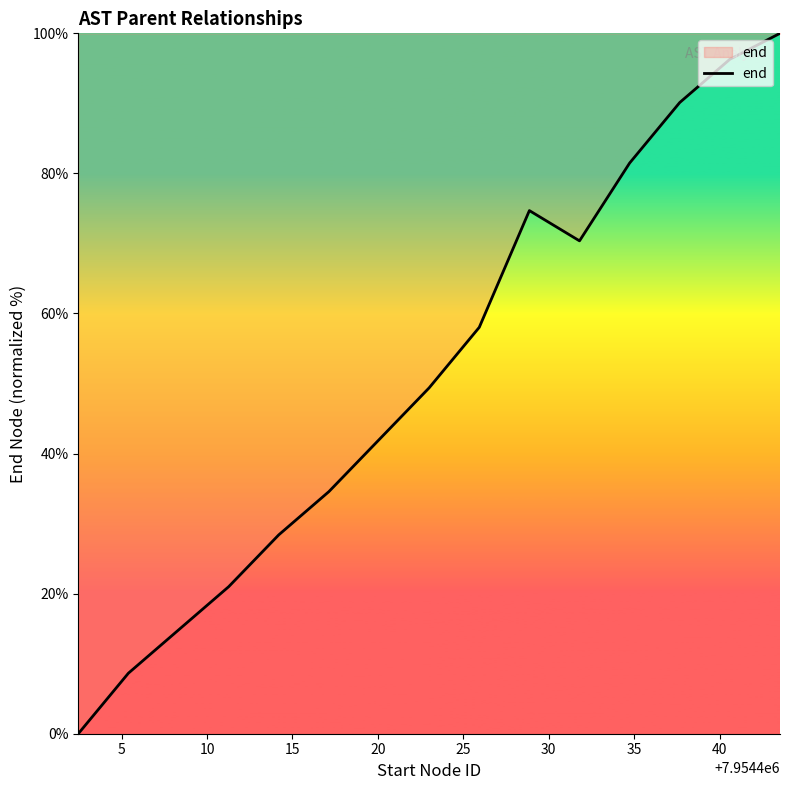

What is the maximum value shown in the chart?

100.0